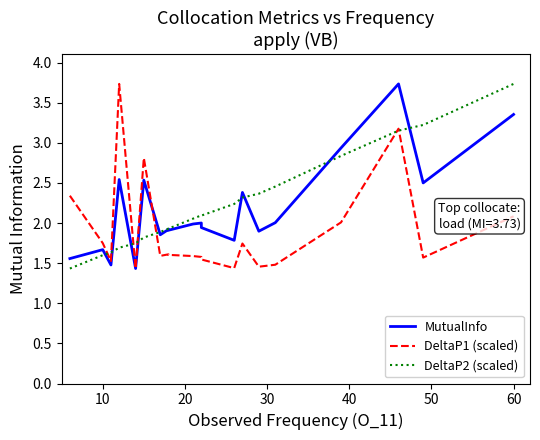

Reading left to right, what are all the values shown in this chart?

MutualInfo: 1.6	1.7	1.5	2.5	1.4	2.5	1.9	1.9	1.9	2.0	2.0	1.9	1.8	2.4	1.9	2.0	2.9	3.7	2.5	3.4
DeltaP1 (scaled): 2.3	1.7	1.5	3.7	1.4	2.8	1.6	1.6	1.6	1.6	1.6	1.5	1.4	1.7	1.5	1.5	2.0	3.2	1.6	2.1
DeltaP2 (scaled): 1.4	1.6	1.6	1.7	1.7	1.8	1.9	1.9	1.9	2.1	2.1	2.1	2.2	2.3	2.4	2.5	2.8	3.2	3.2	3.7